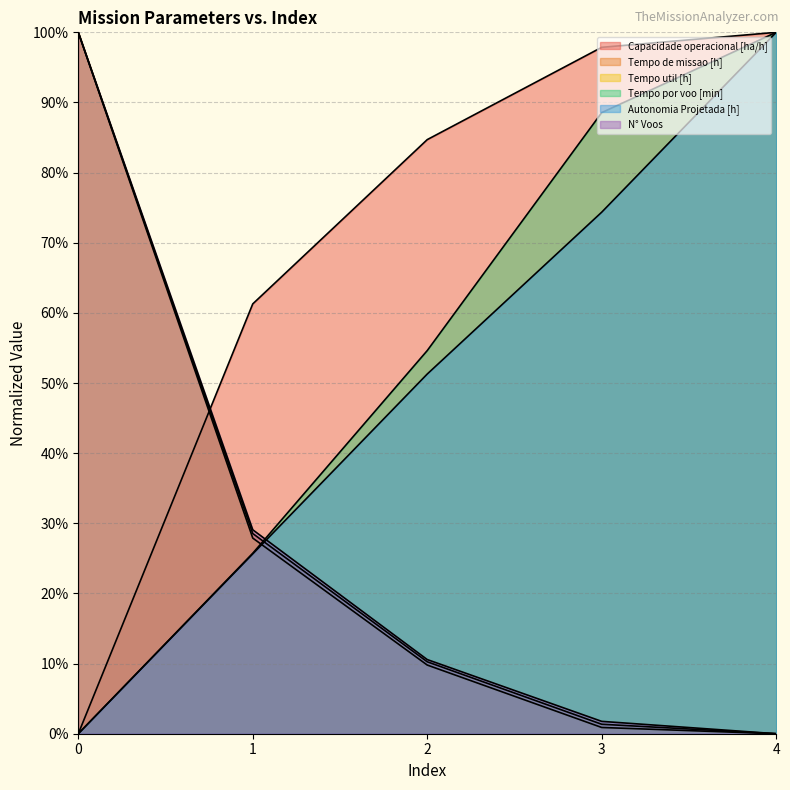

What are all the series names shown in the legend?

Capacidade operacional [ha/h], Tempo de missao [h], Tempo util [h], Tempo por voo [min], Autonomia Projetada [h], N° Voos